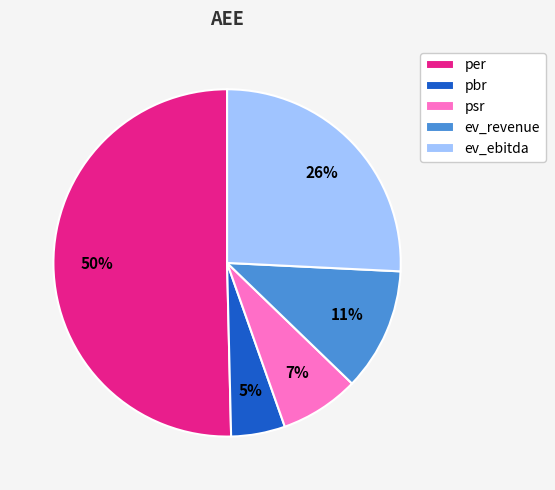

To the nearest percent, what percentage of the pie is ev_revenue?

11%